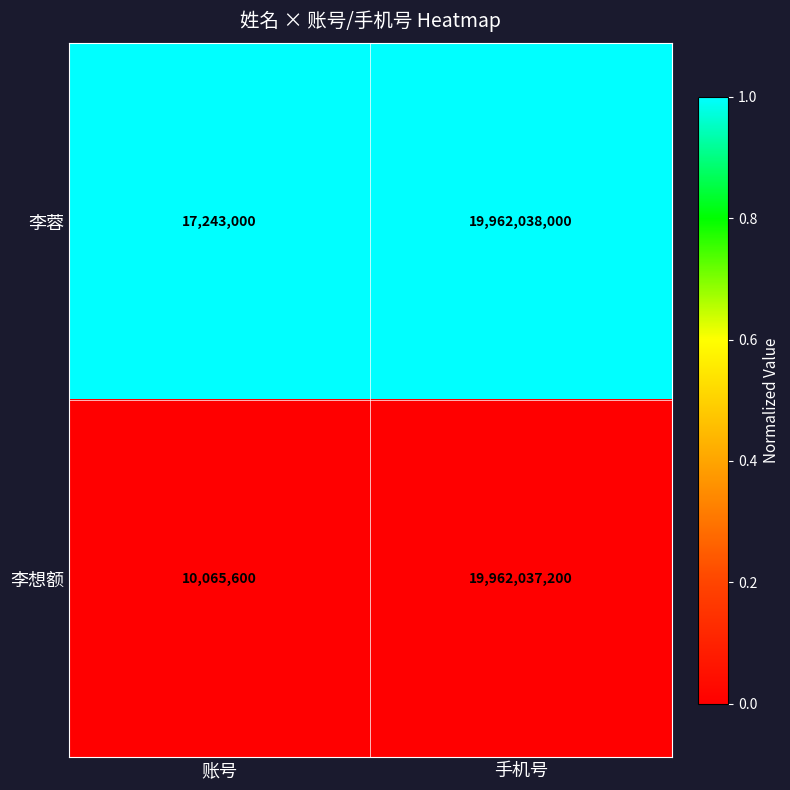

What is the total value across all series at 账号?

27308600